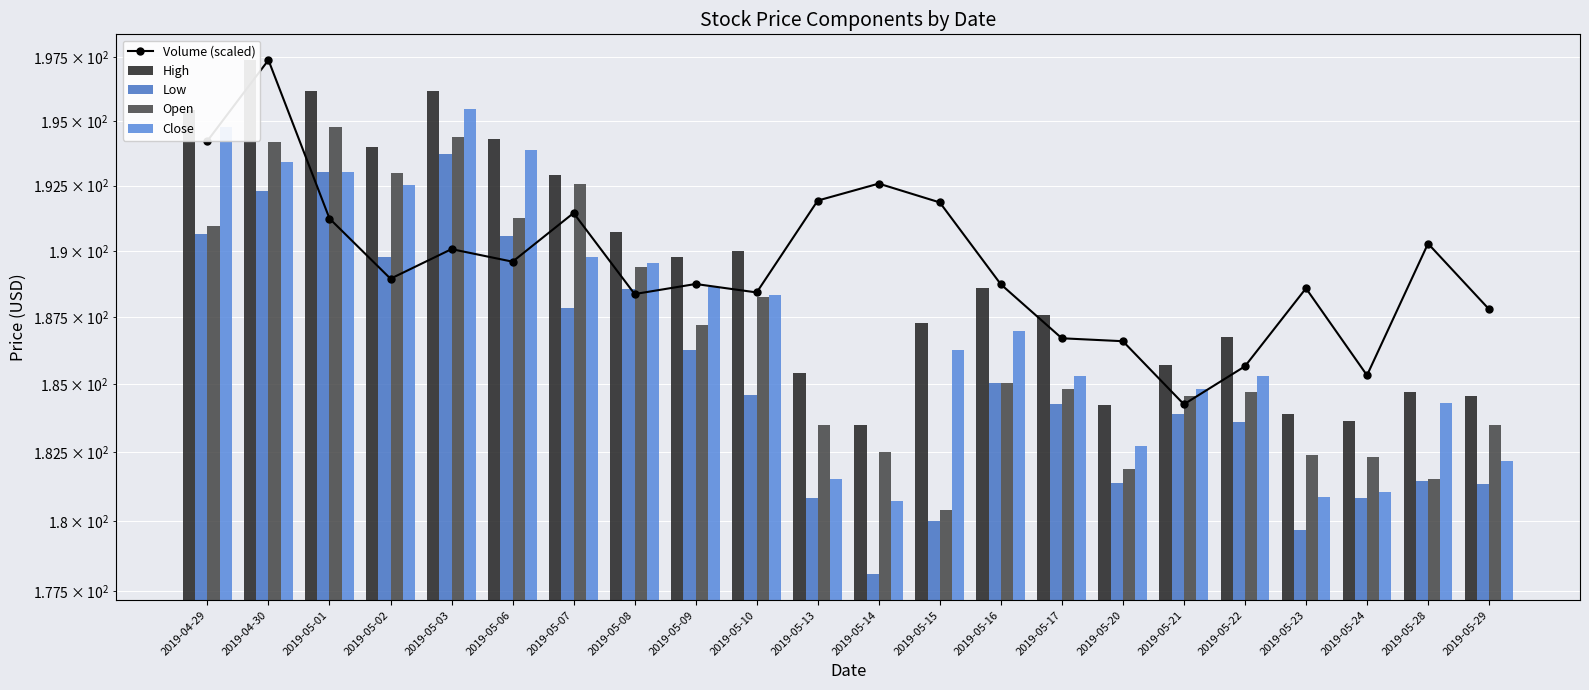

Is the value of Low at 2019-05-24 greater than the value of Close at 2019-05-28?

No